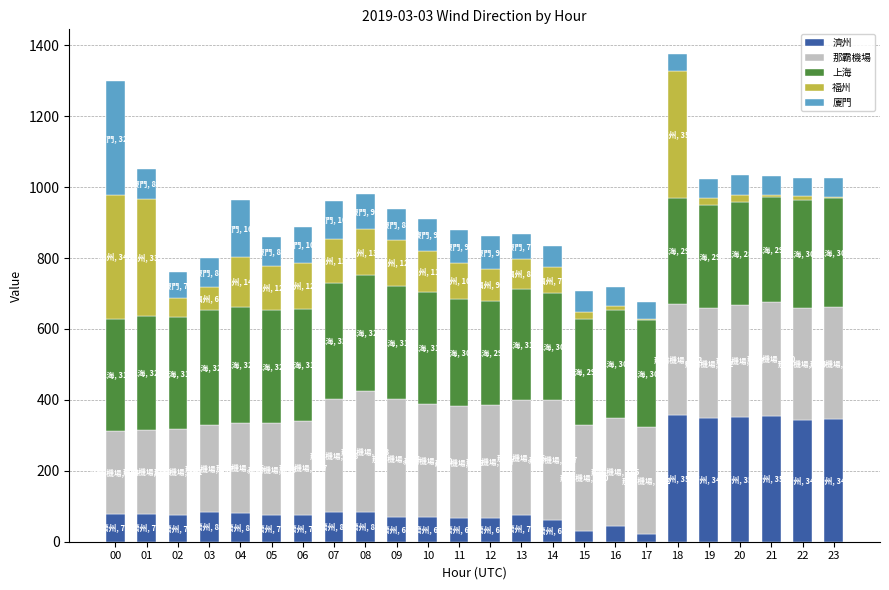

What is the total value across all series at 13?

868.1